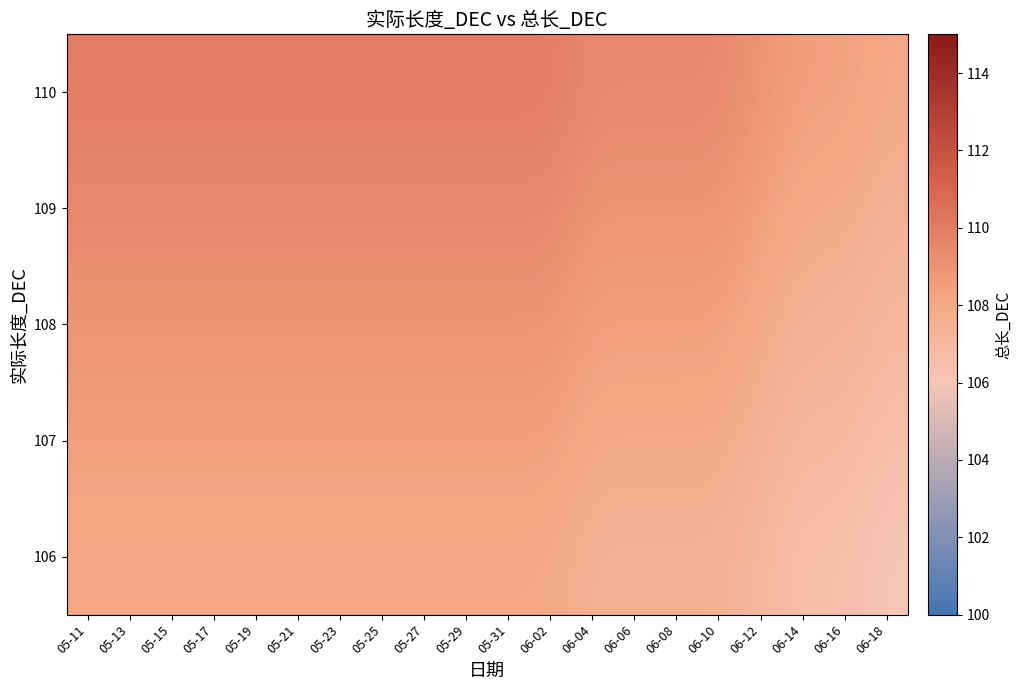

At how many categories does at least one series exceed 107?

20